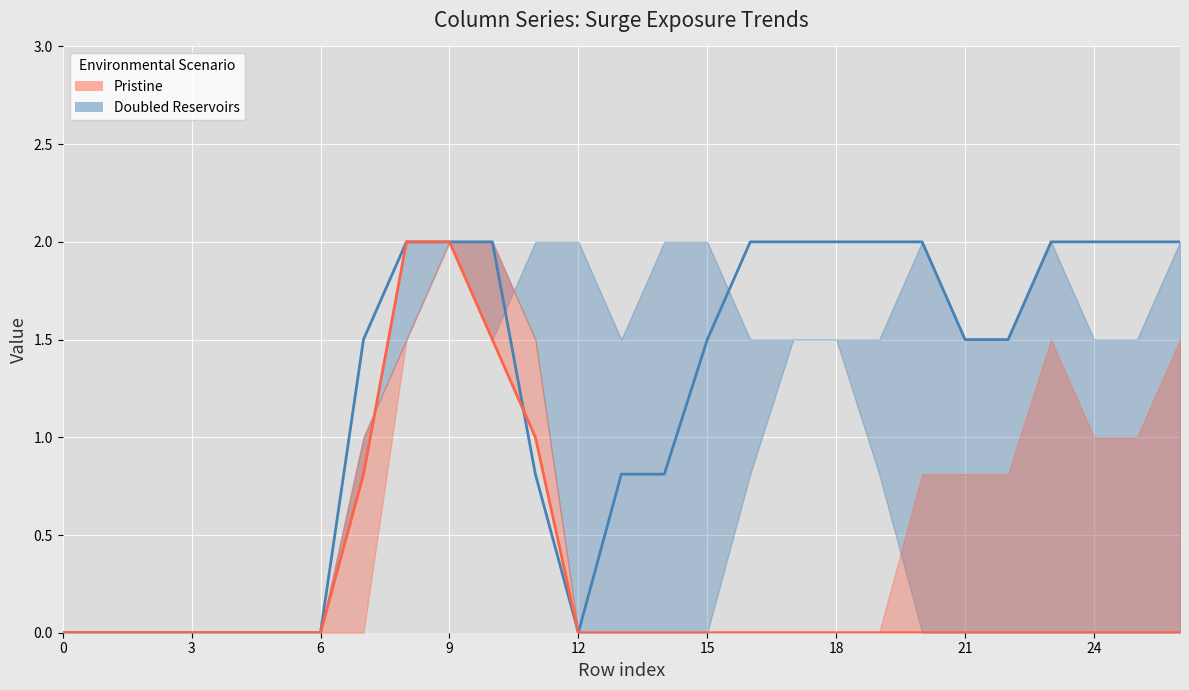

What is the sum of all Doubled Reservoirs values?

32.4